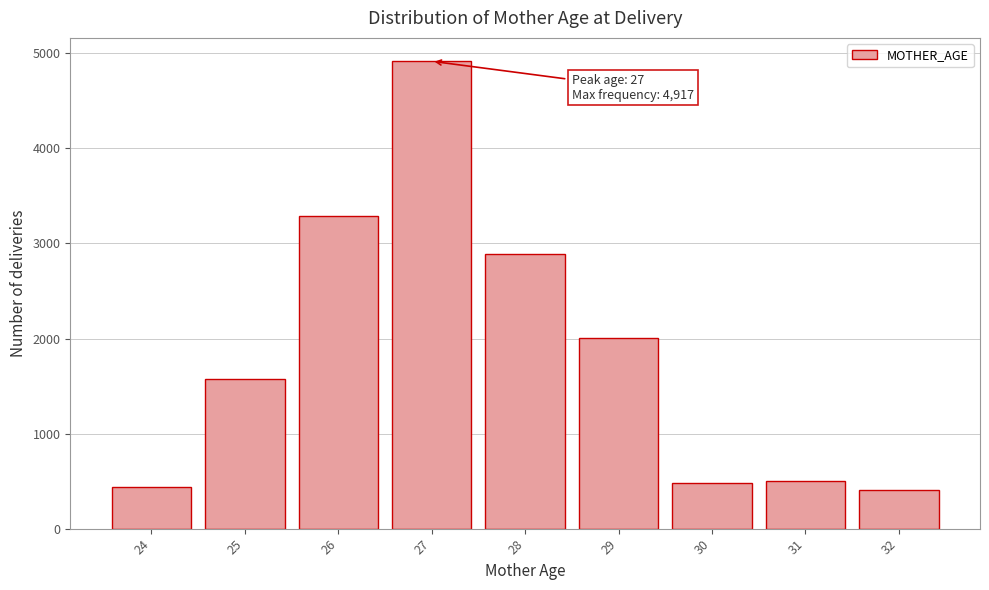

Is it true that the value at 28 is 1479?

False